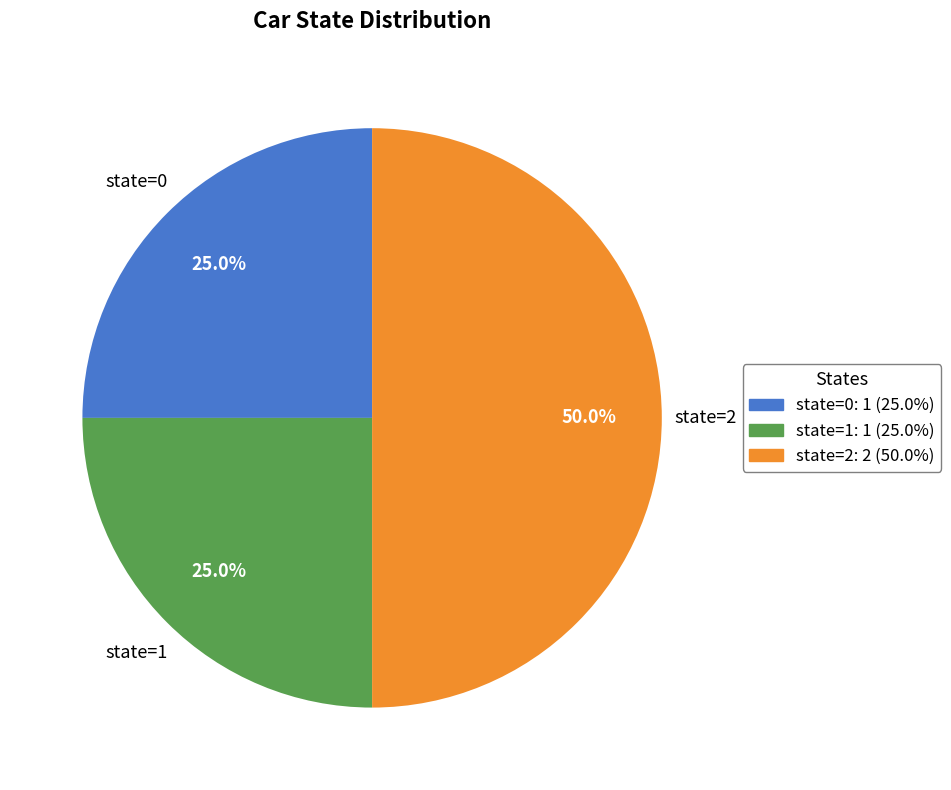

To the nearest percent, what is the difference between the largest and smallest slice percentages?

25%